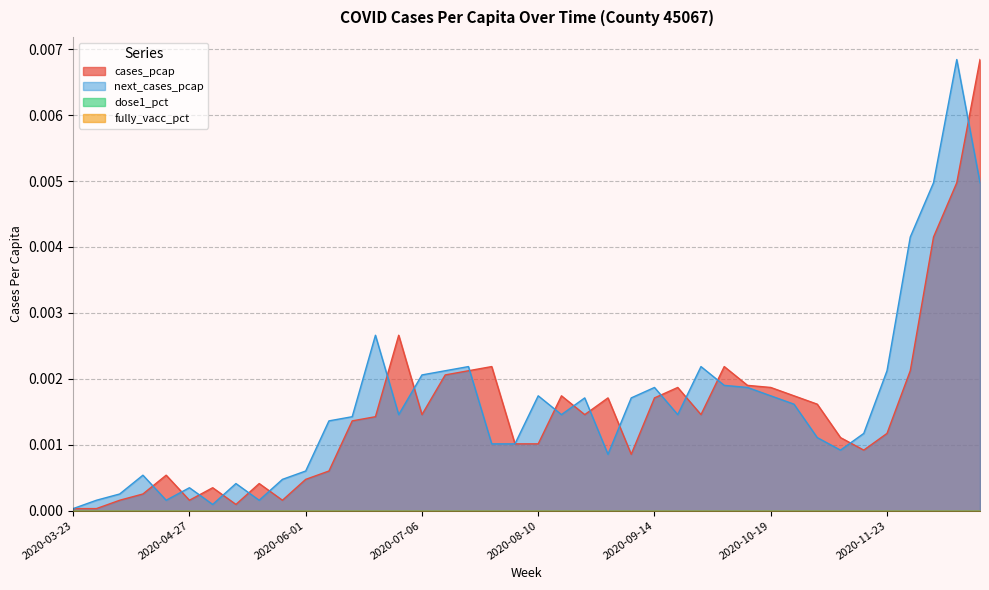

What position from the left is 2020-03-23?

1